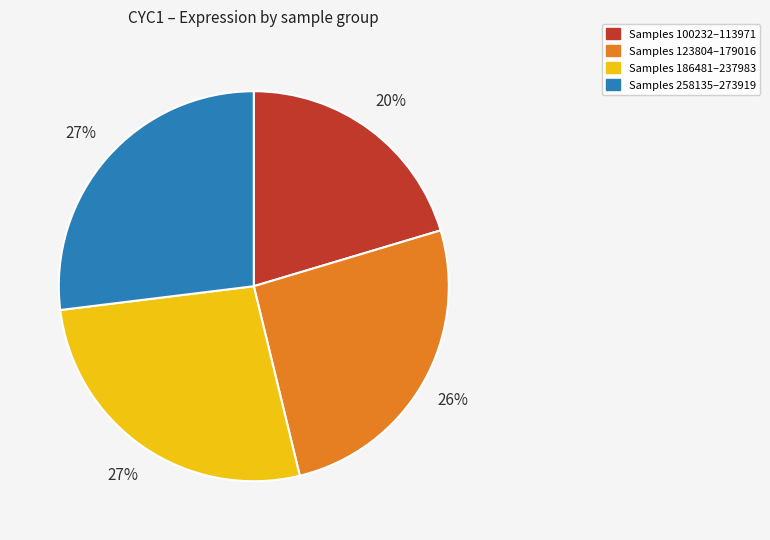

To the nearest percent, what is the combined percentage of Samples 186481–237983 and Samples 123804–179016?

53%